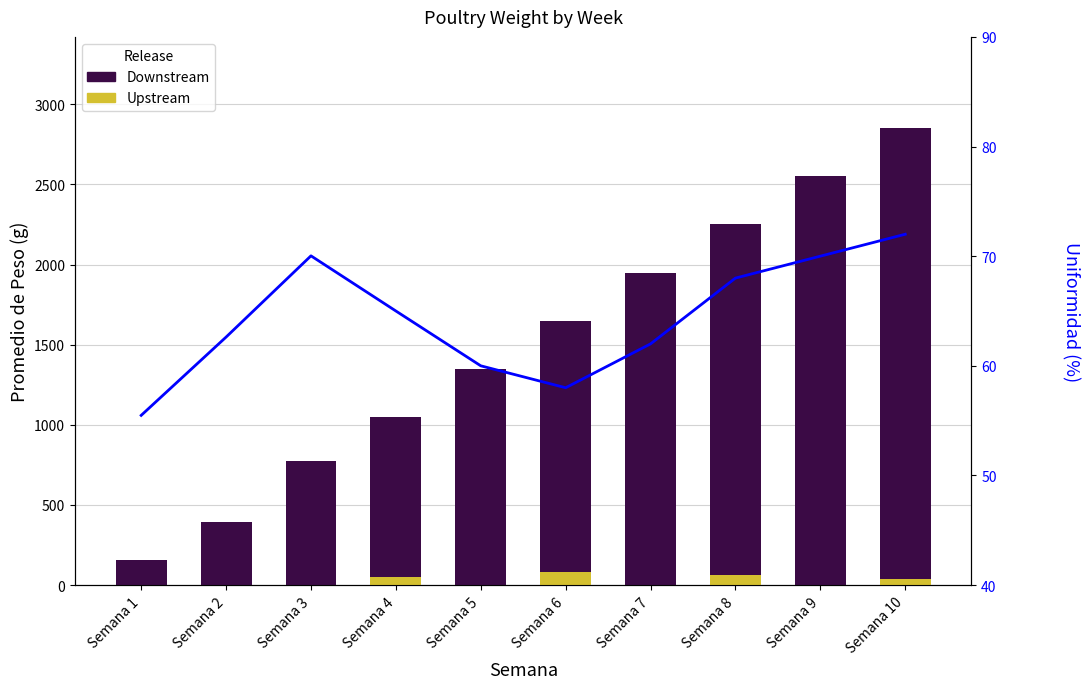

Is it true that Downstream equals 2947.4 at Semana 8?

False